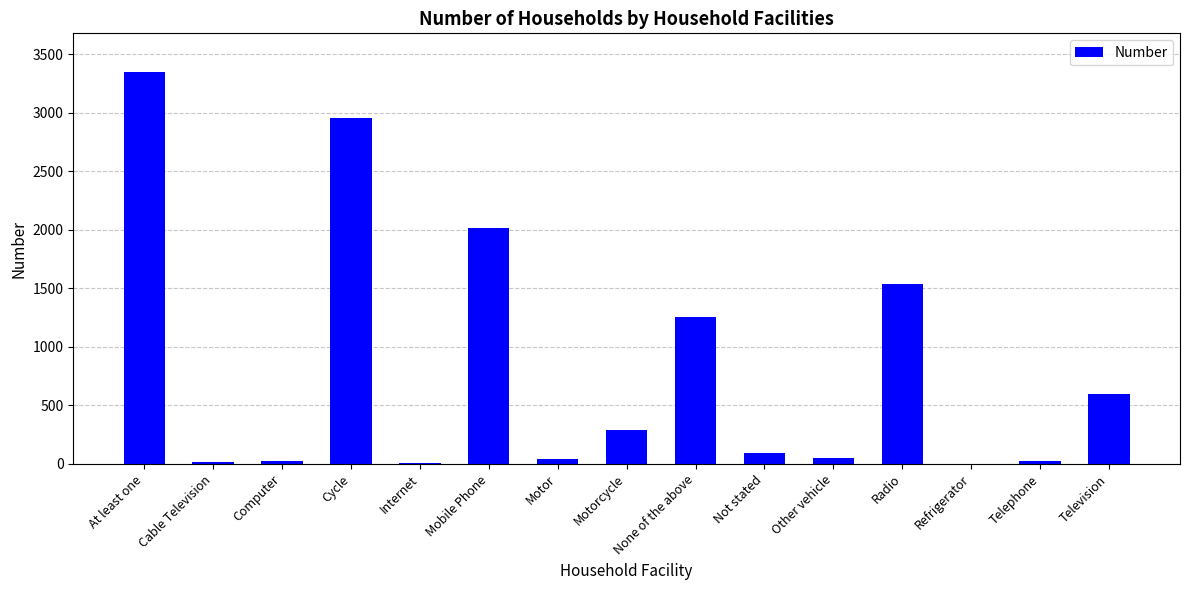

At which category does the chart reach its peak across all series?

At least one